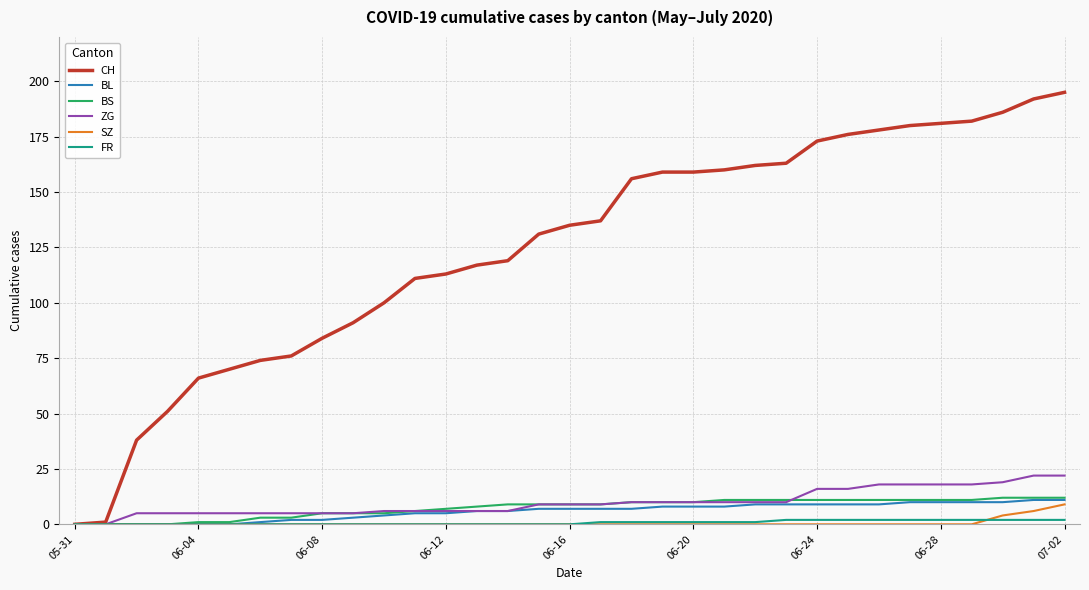

What is the maximum value for CH?

195